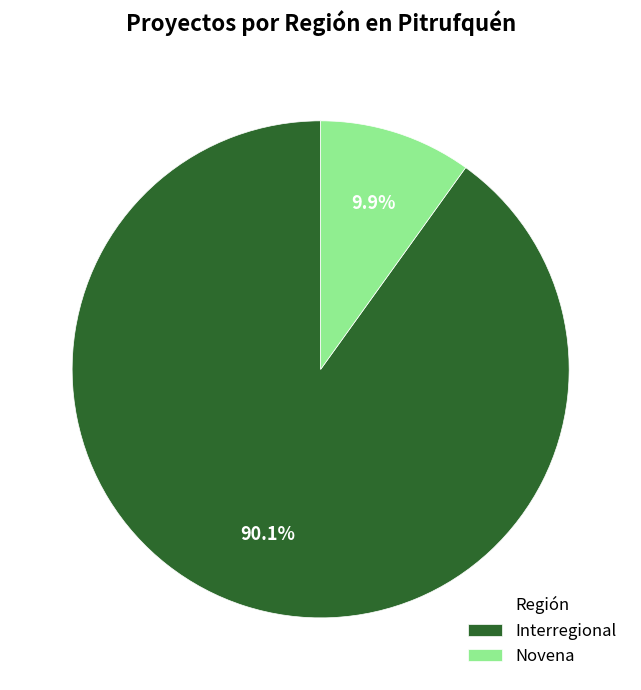

Which category has the smallest portion of the pie?

Novena